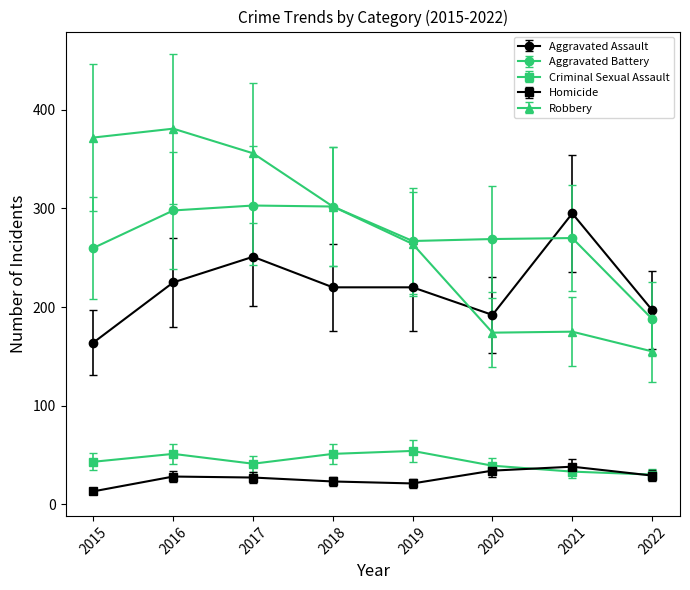

Which series changed the most between 2021 and 2022?

Aggravated Assault